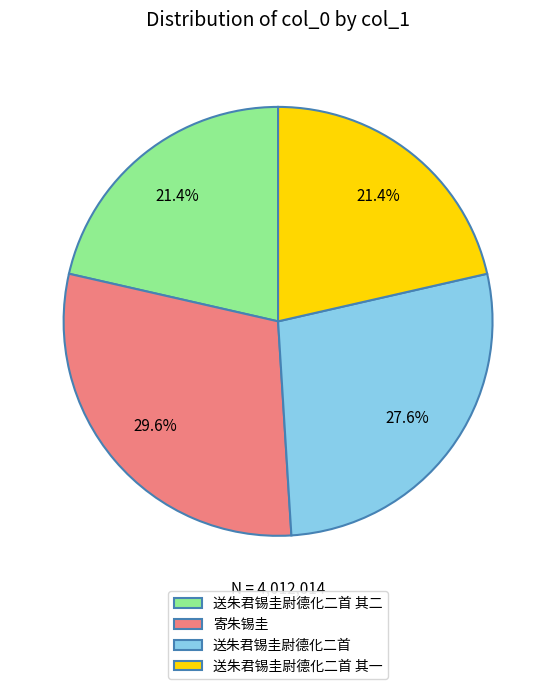

What is the ratio of the value at 寄朱锡圭 to the value at 送朱君锡圭尉德化二首?

1.1